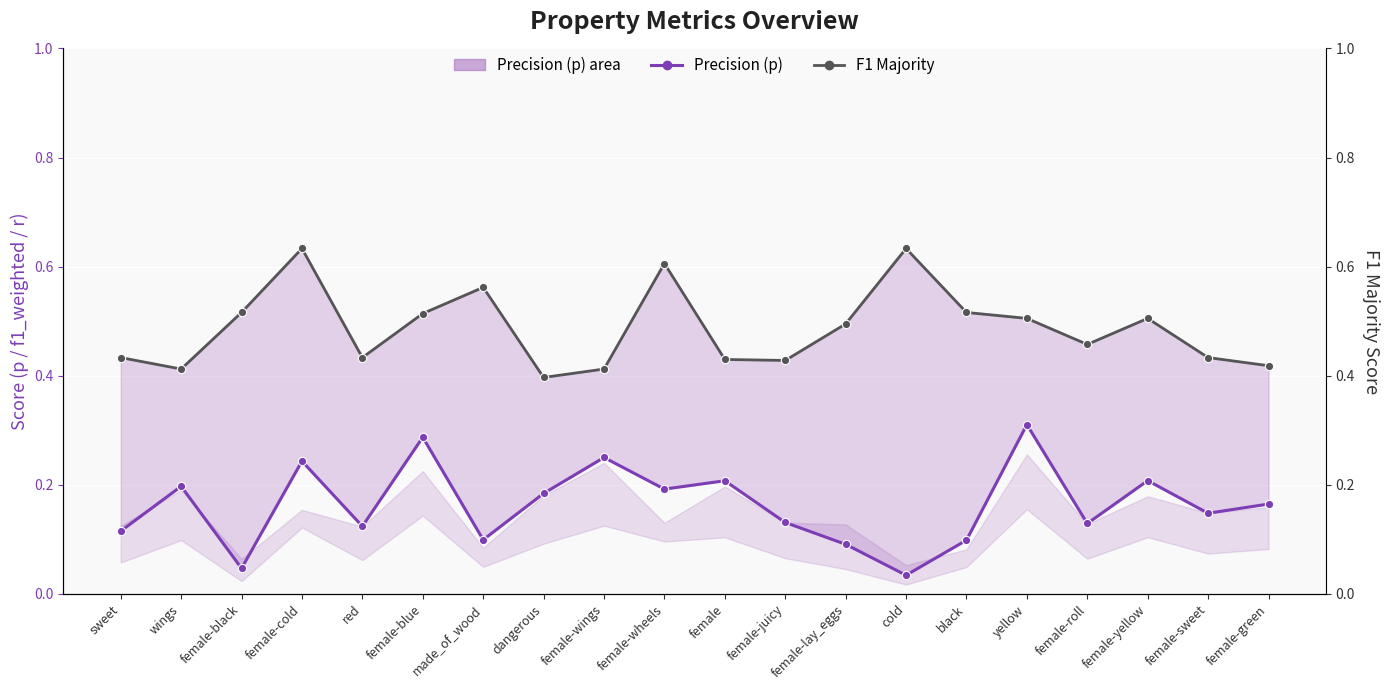

Reading left to right, list all the values displayed in this chart.

Precision (p): 0.1	0.2	0.0	0.2	0.1	0.3	0.1	0.2	0.3	0.2	0.2	0.1	0.1	0.0	0.1	0.3	0.1	0.2	0.1	0.2
F1 Majority: 0.4	0.4	0.5	0.6	0.4	0.5	0.6	0.4	0.4	0.6	0.4	0.4	0.5	0.6	0.5	0.5	0.5	0.5	0.4	0.4